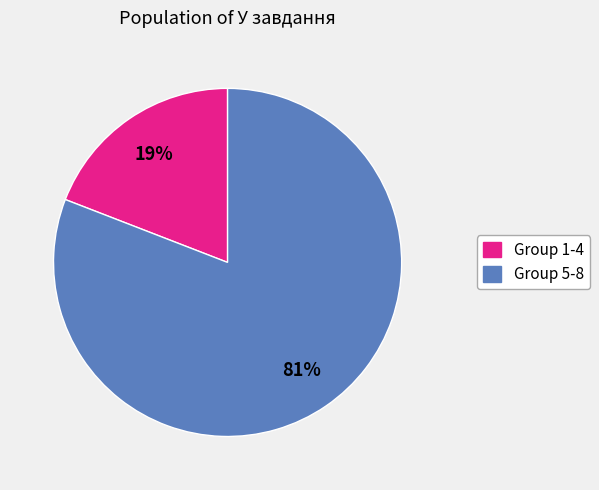

To the nearest percent, what is the average slice percentage?

50%